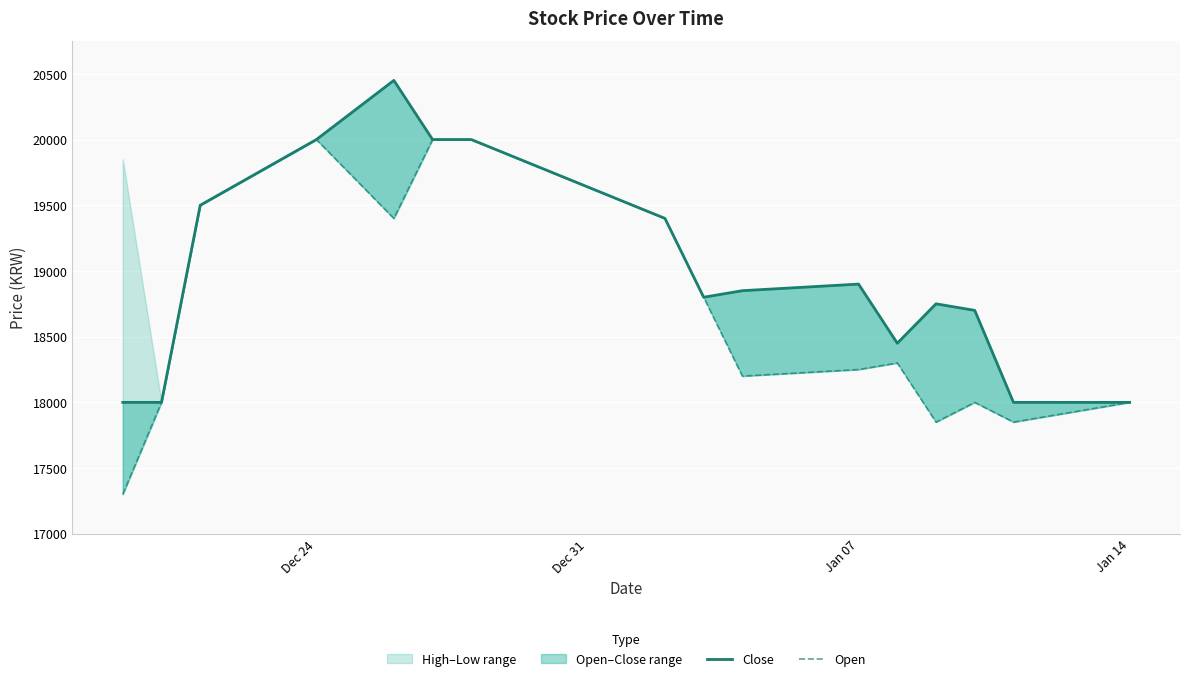

True or false: Open and Close cross at least once.

False